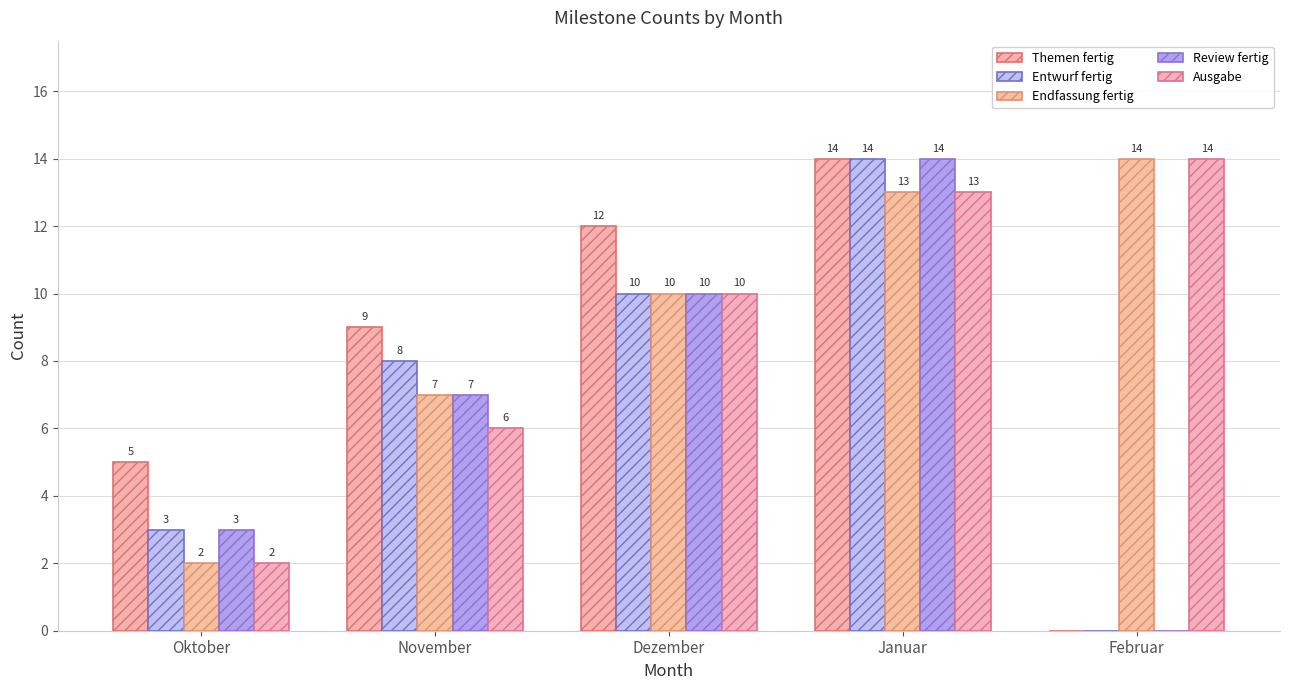

What is the lowest value of the Ausgabe series?

2